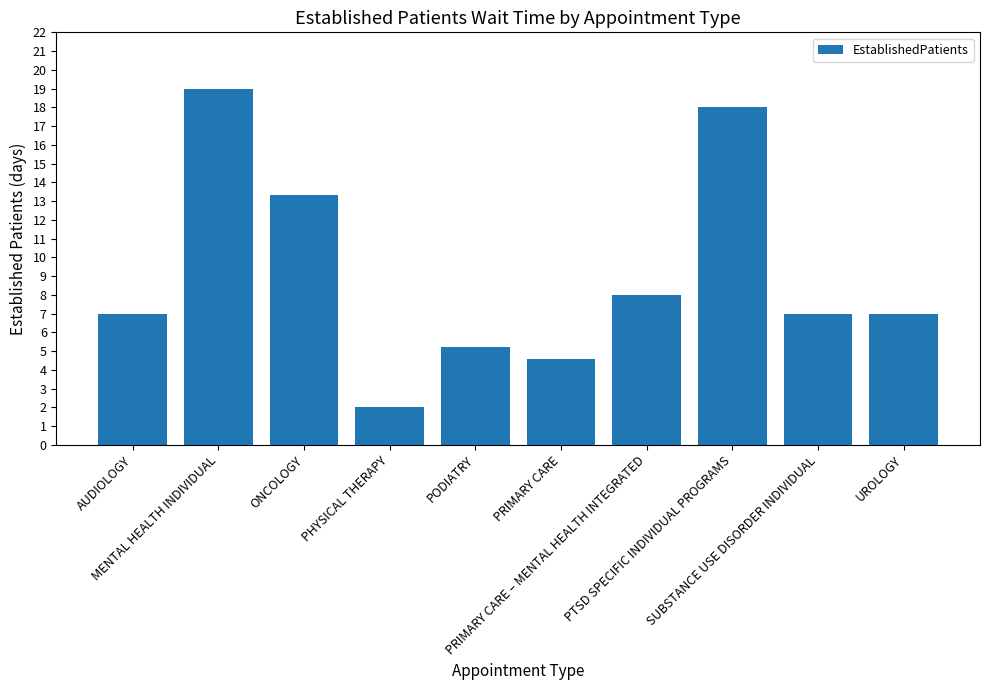

What position from the left is UROLOGY?

10